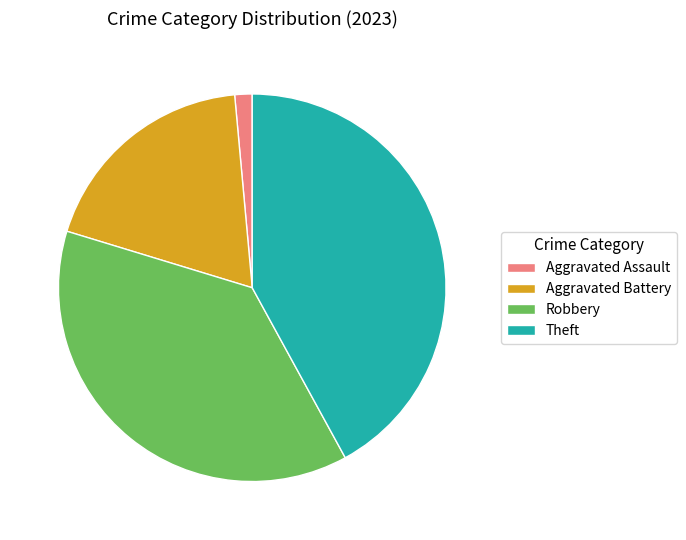

Does any single category account for the majority?

No